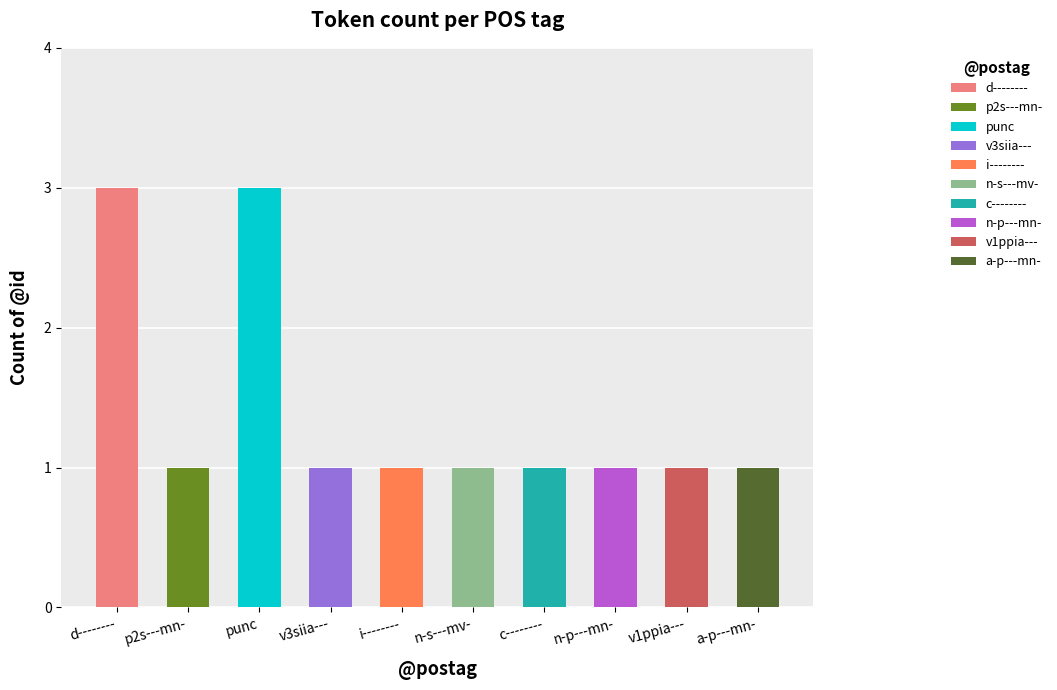

Between d-------- and c--------, which is larger?

d--------